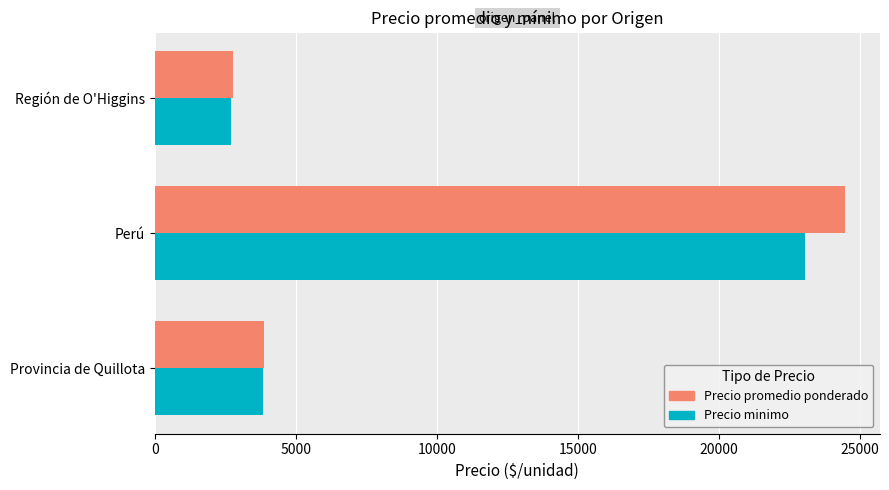

Which category has the highest value across all series?

Perú